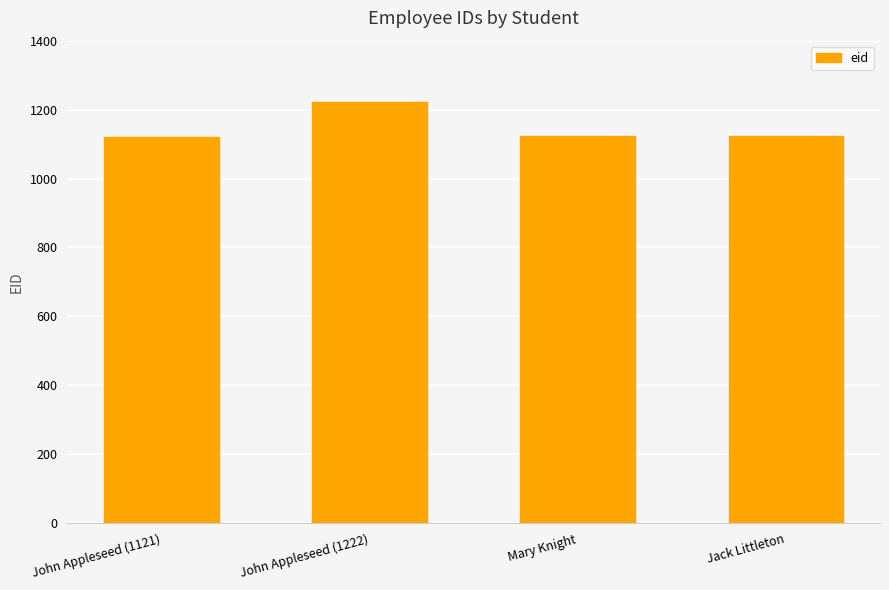

What is the change in value from John Appleseed (1121) to John Appleseed (1222)?

+101